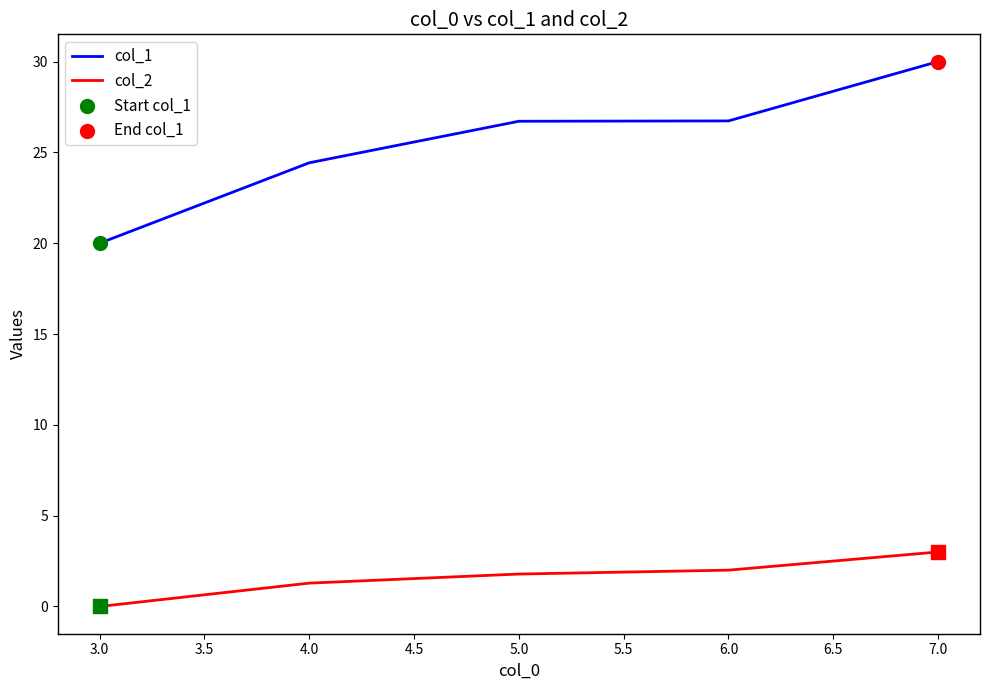

What is the spread (max minus min) of values at 3.0?

20.0